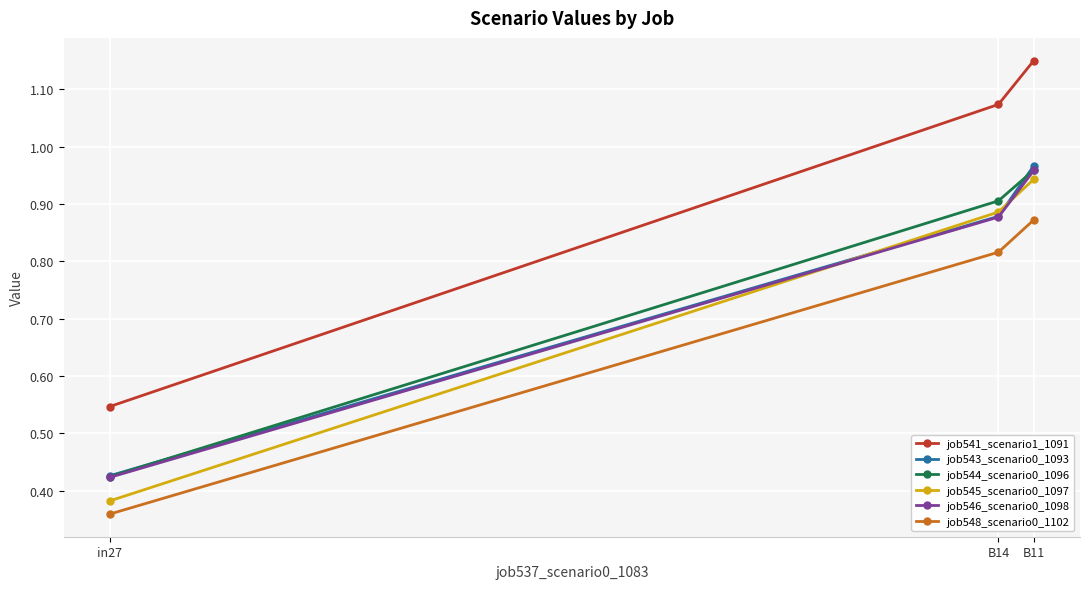

What position from the left is B14?

2